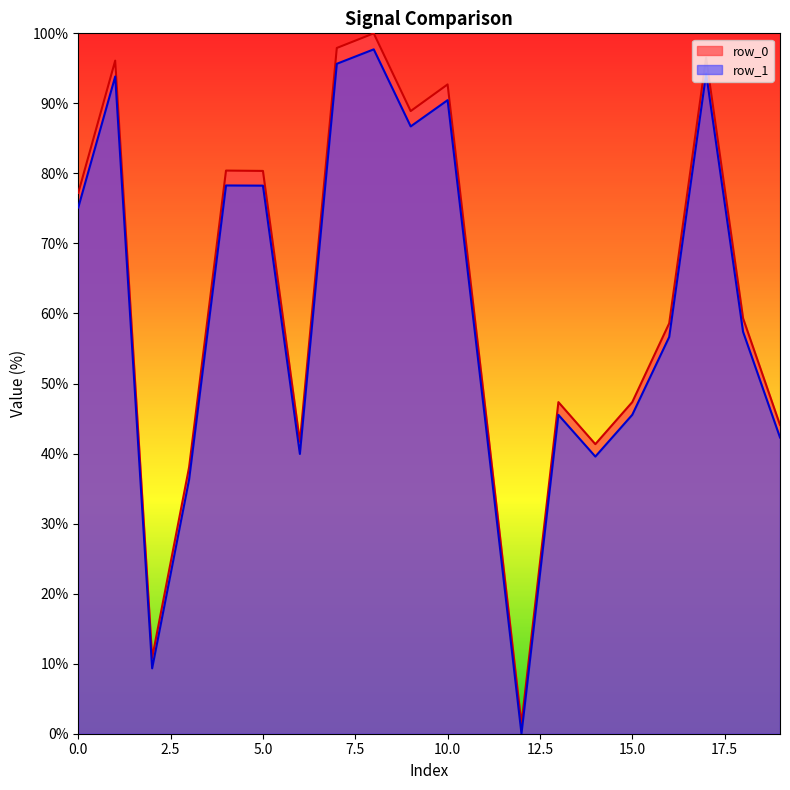

How many data points in row_0 are less than 59?

10